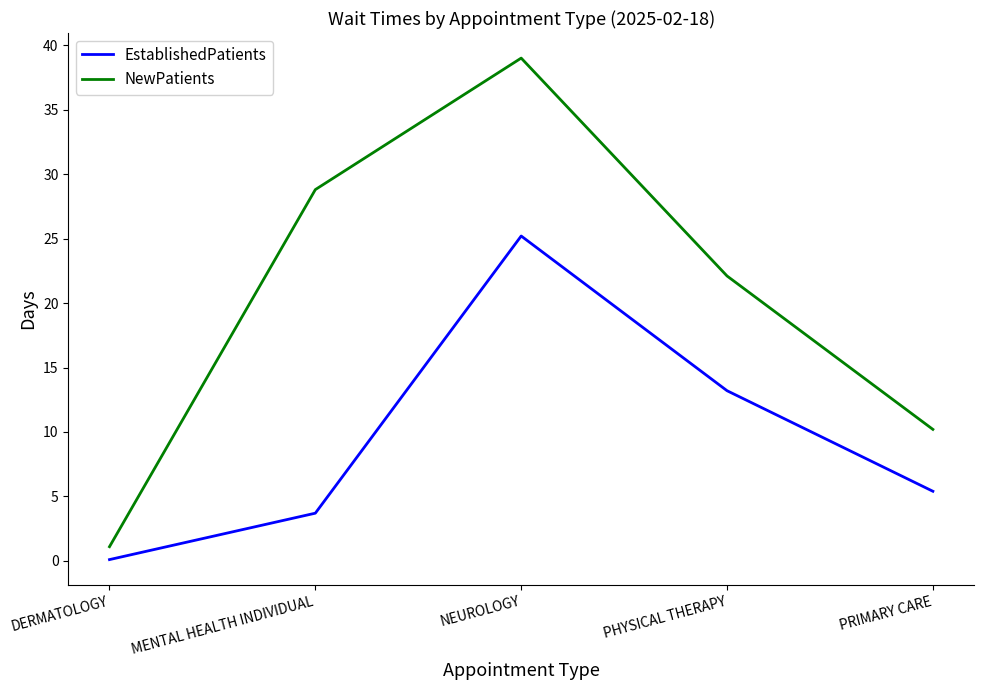

How many categories are shown in the chart?

5